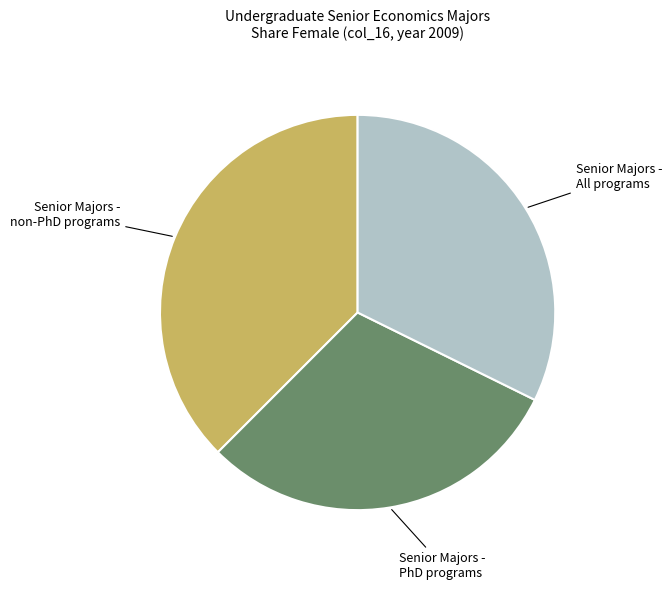

Rank the categories by value from lowest to highest.

Senior Majors - PhD programs, Senior Majors - All programs, Senior Majors - non-PhD programs